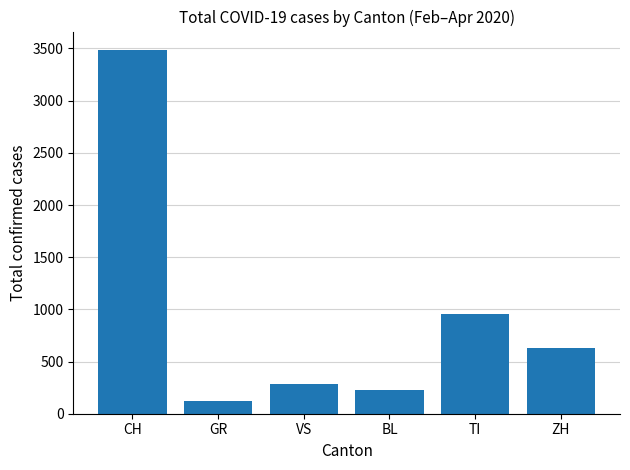

How many bars are there in total?

6